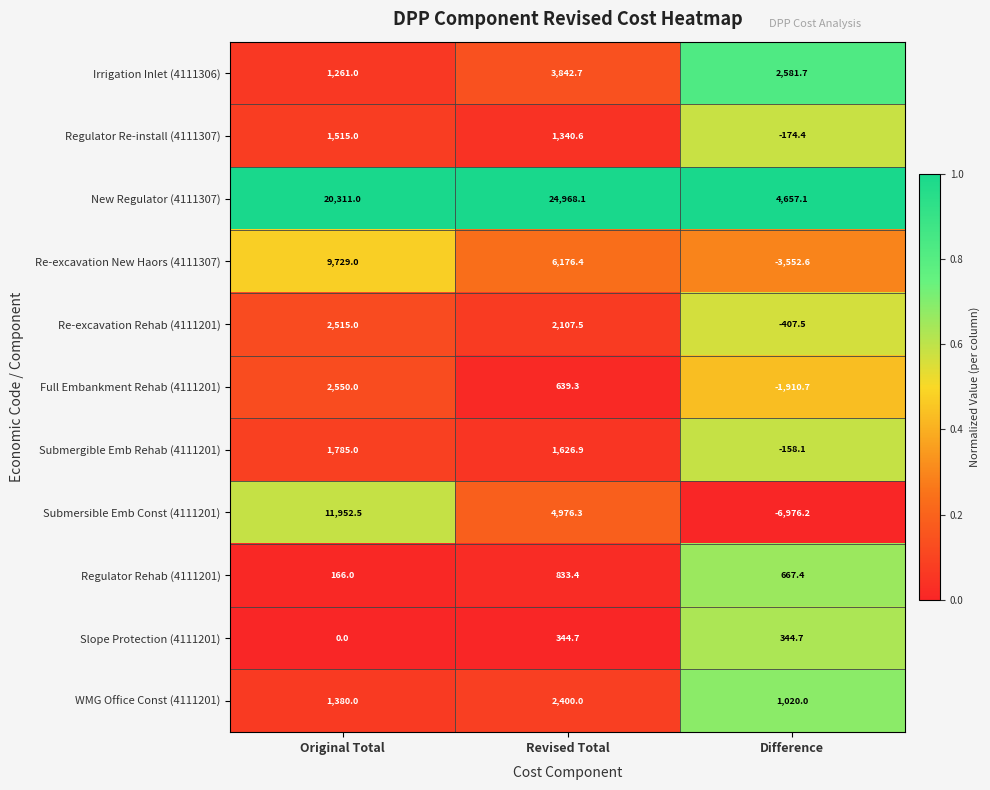

What is the approximate value of New Regulator (4111307) at Original Total?

20311.0